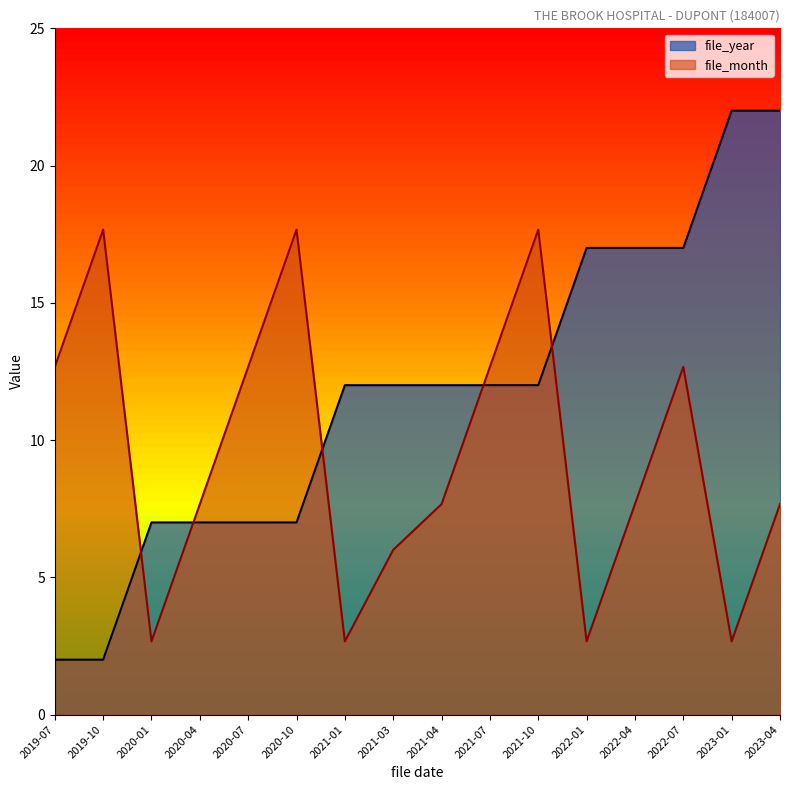

Which category has the lowest value in the file_year series?

2019-07